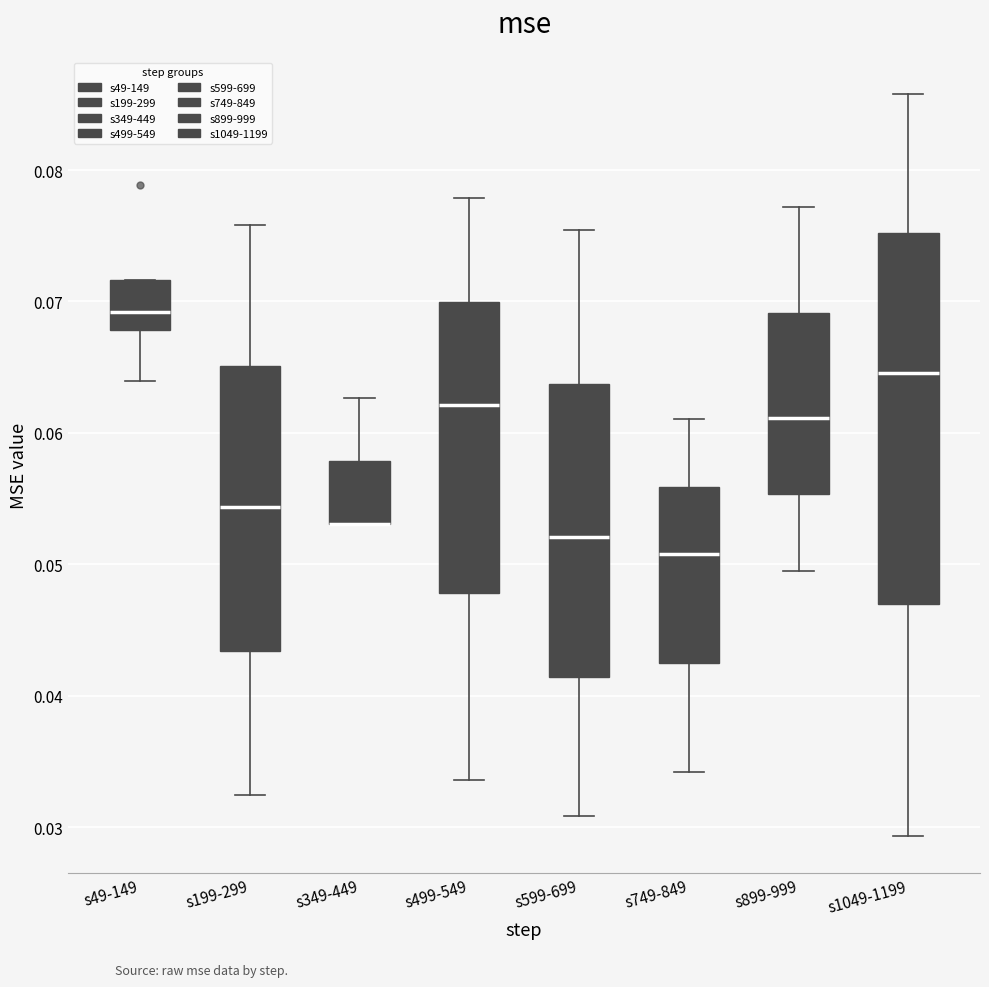

Where is the lower edge of the box for s1049-1199 on the y-axis? The values are not printed on the chart, so give them approximately, as read against the axis.

0.047